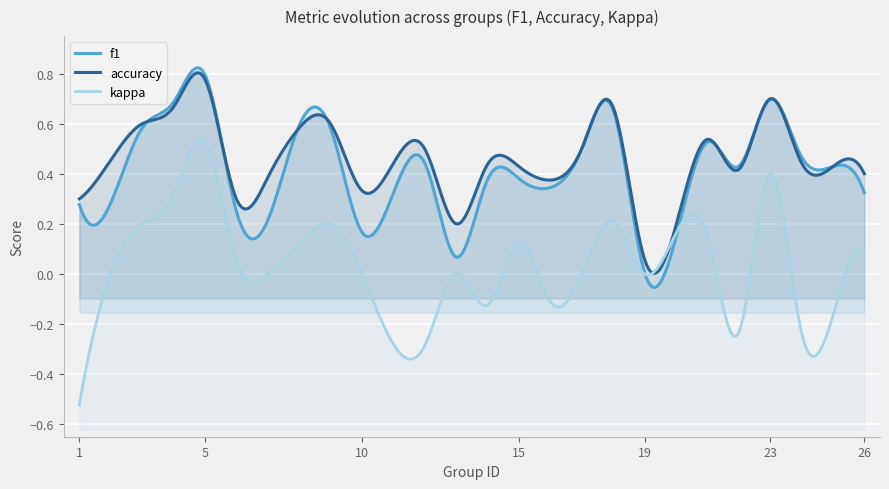

Which series has the largest range (max minus min)?

kappa